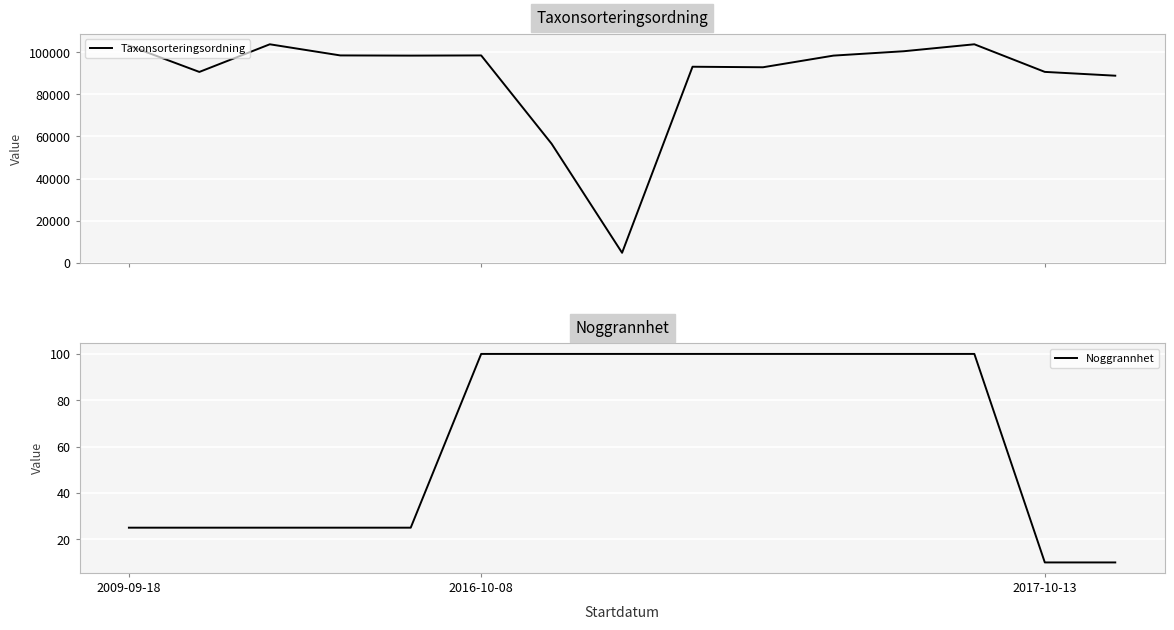

List the labels in order of Noggrannhet value, largest first.

5, 6, 7, 8, 9, 10, 11, 12, 2009-09-18, 2016-10-08, 2017-10-13, 3, 4, 13, 14